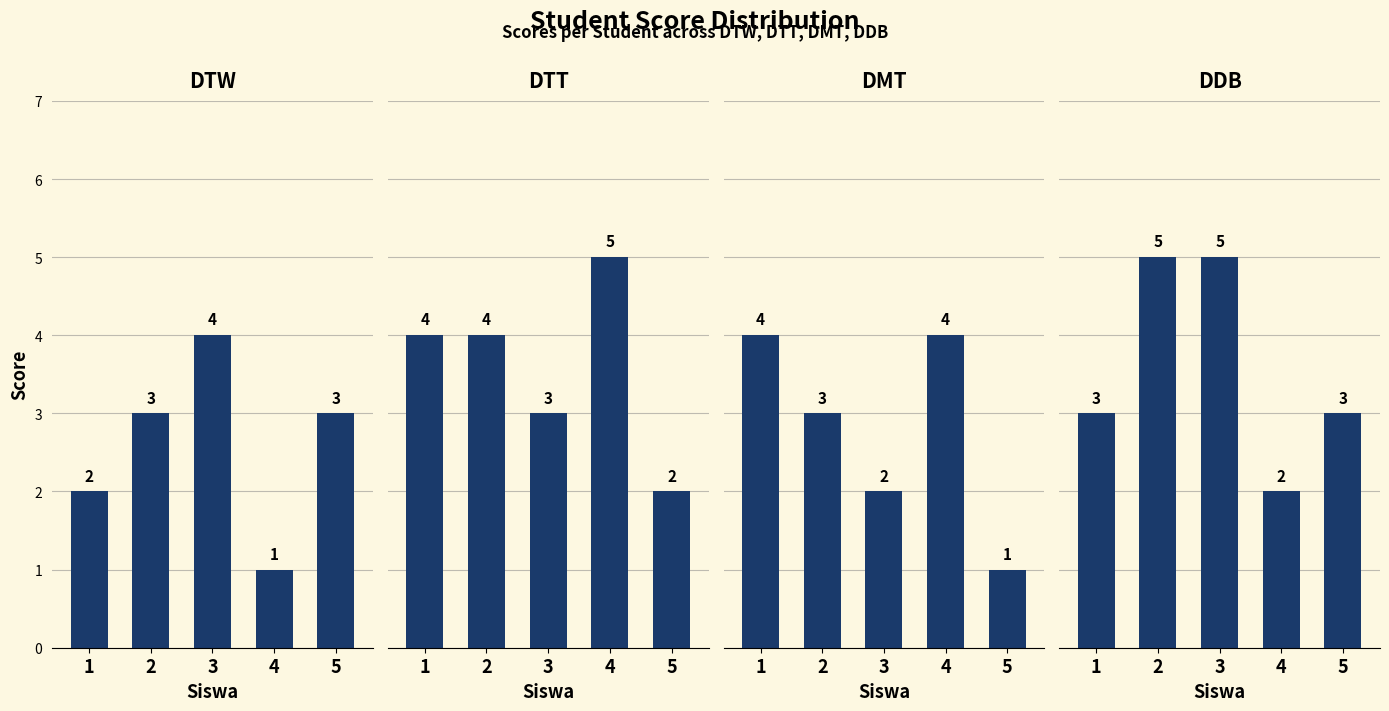

At which category does the chart reach its peak across all series?

4